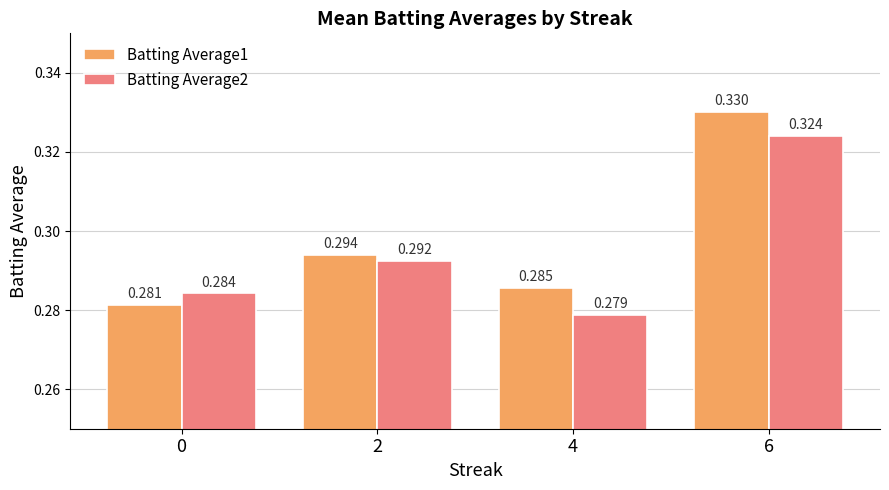

Is the value of Batting Average1 at 2 greater than the value of Batting Average2 at 6?

No